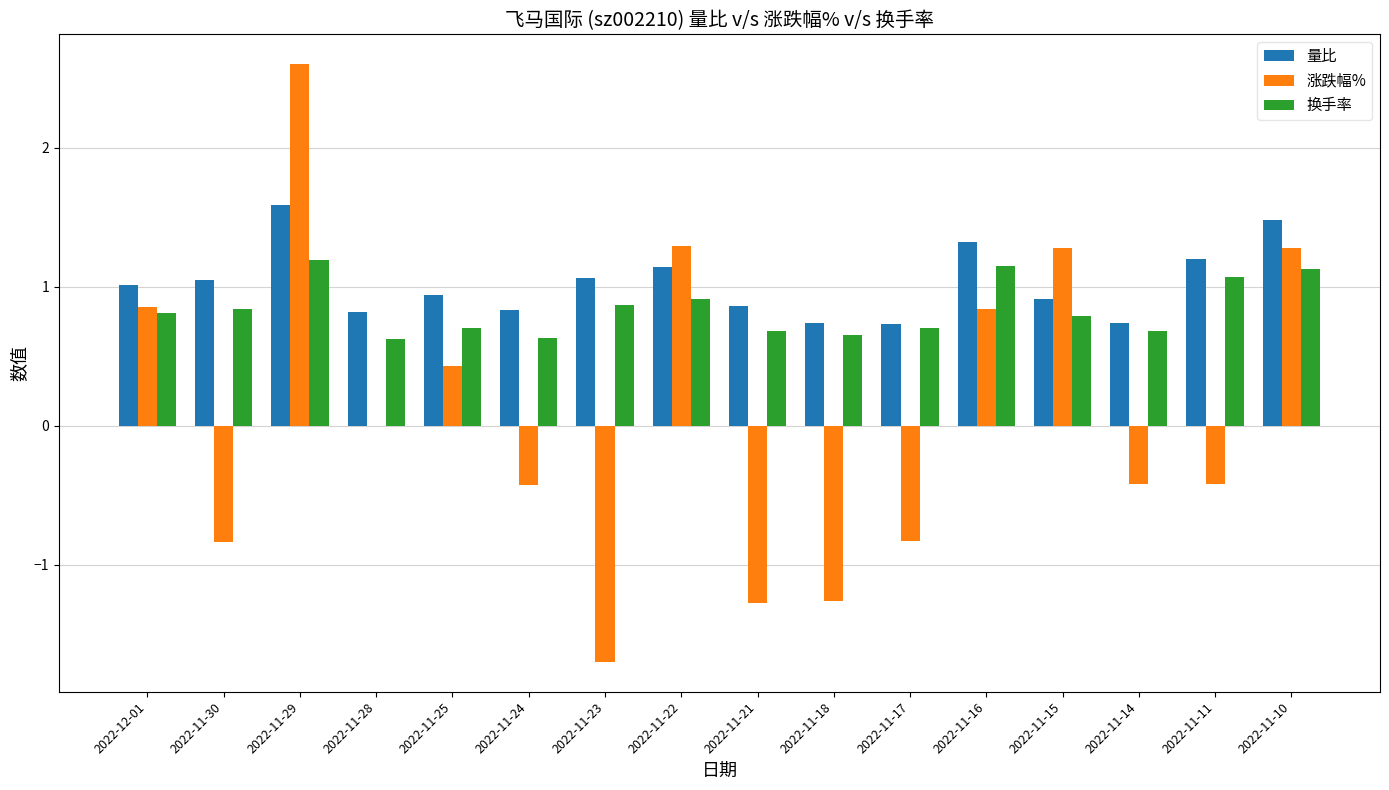

True or false: 量比 has a value of 1.1 at 2022-11-21.

False